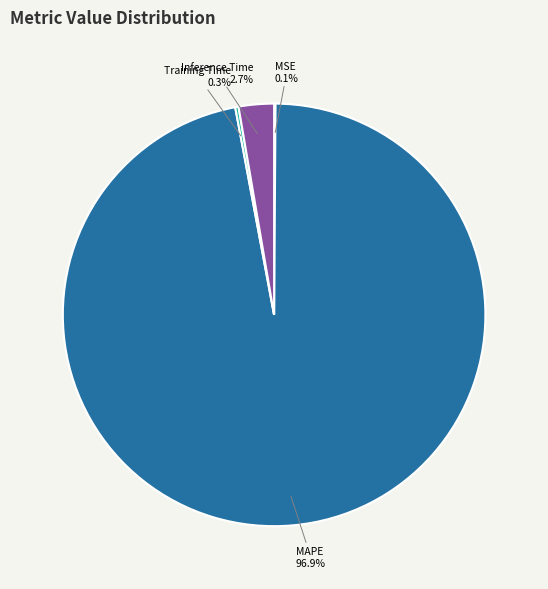

What is the majority slice?

MAPE